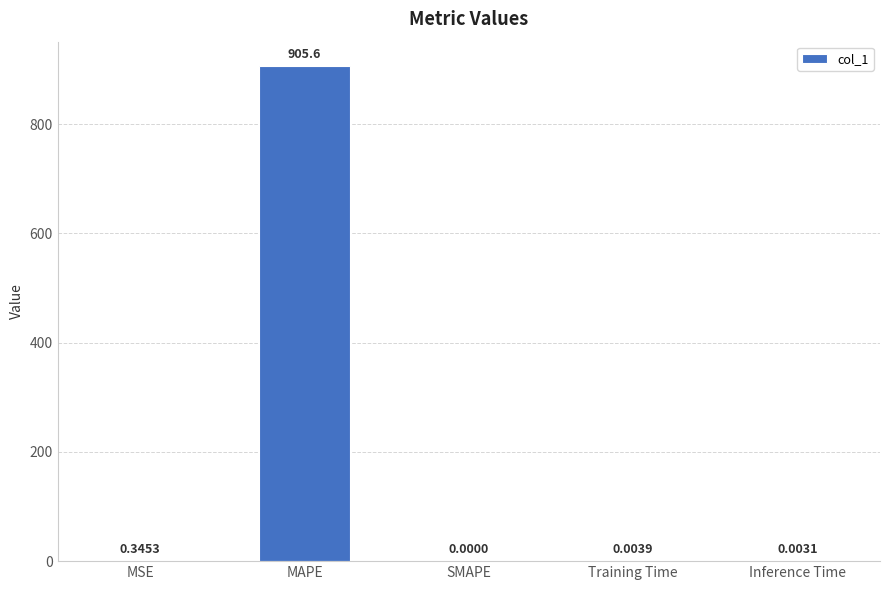

True or false: the data shows 0.0 at SMAPE.

True